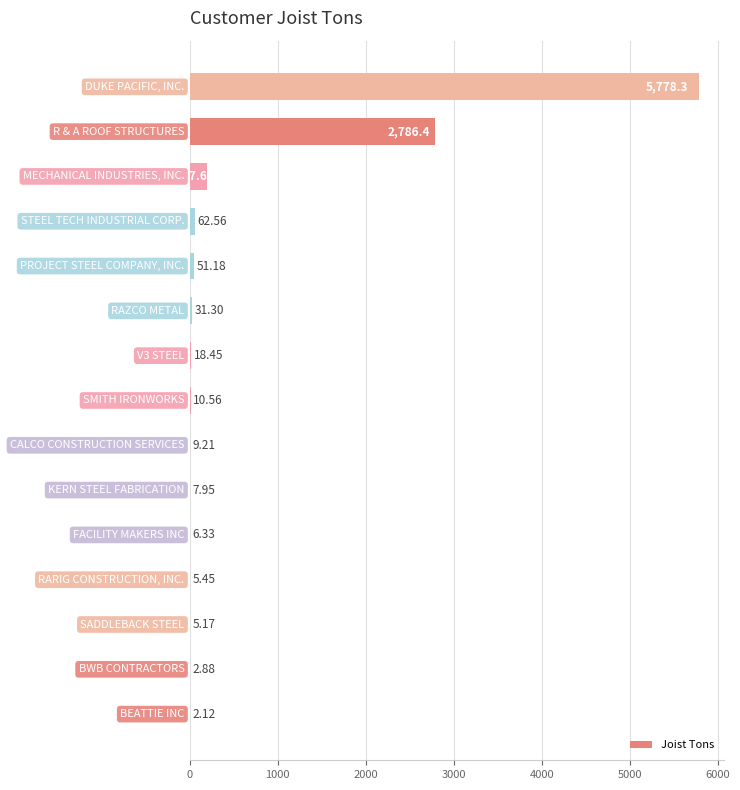

What is the sum of all values?

8975.3